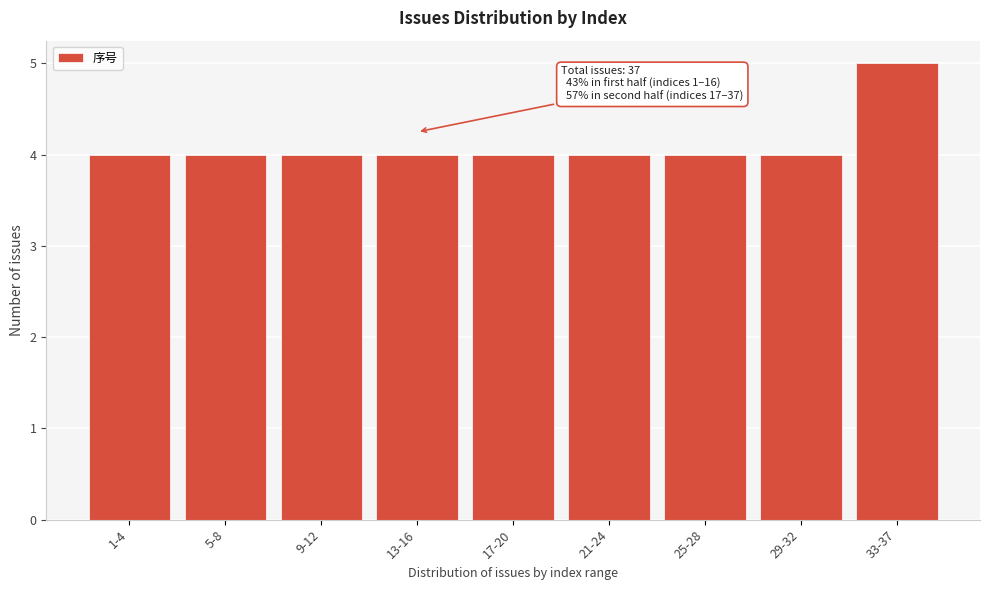

Reading right to left, transcribe all the data shown in this chart.

33-37=5	29-32=4	25-28=4	21-24=4	17-20=4	13-16=4	9-12=4	5-8=4	1-4=4